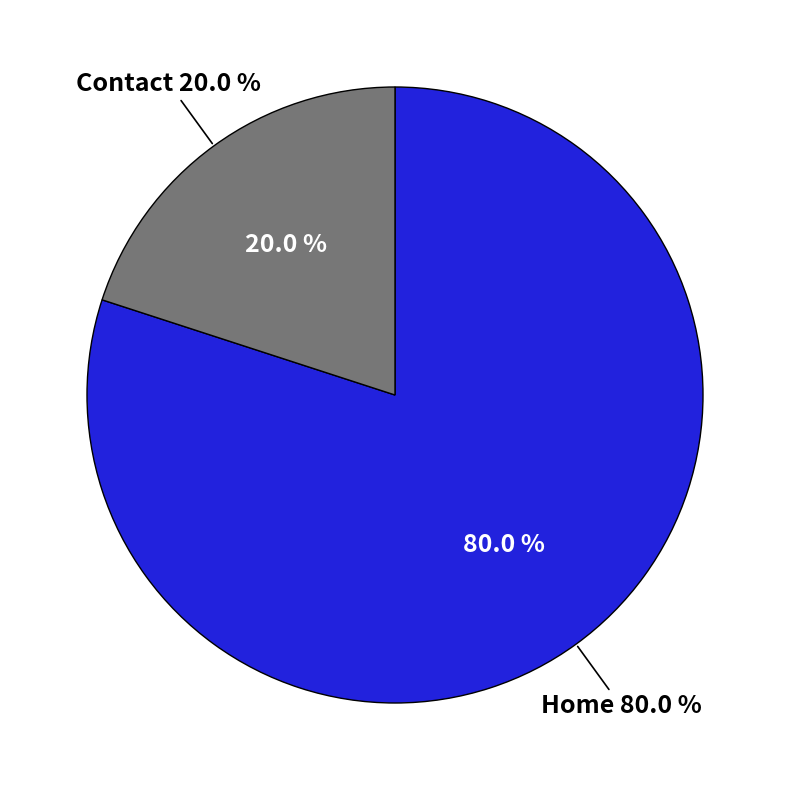

Rank the categories by value from highest to lowest.

Home, Contact